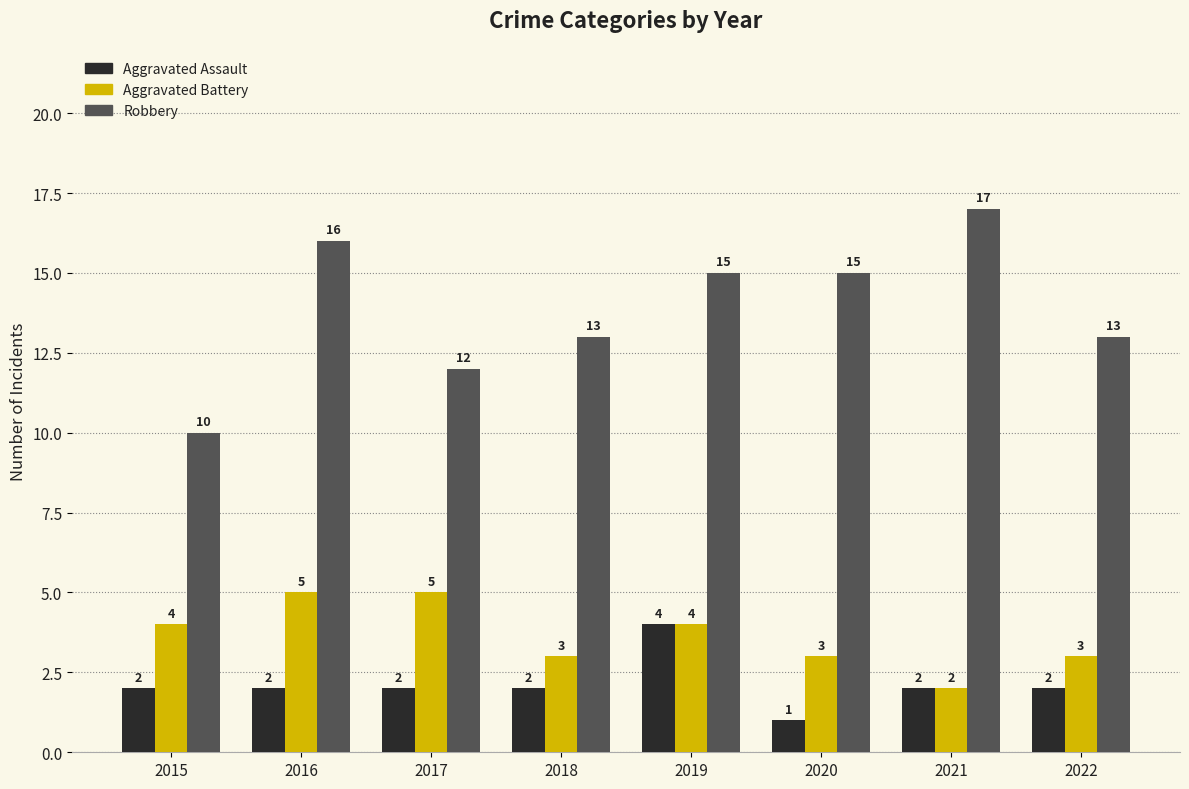

Read the Robbery value at 2021.

17